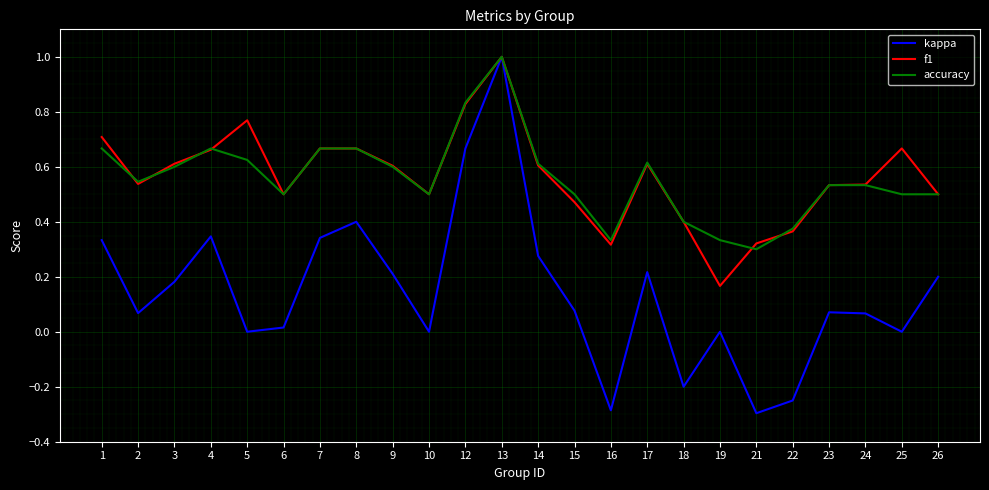

What is the total value across all series at 17?

1.4